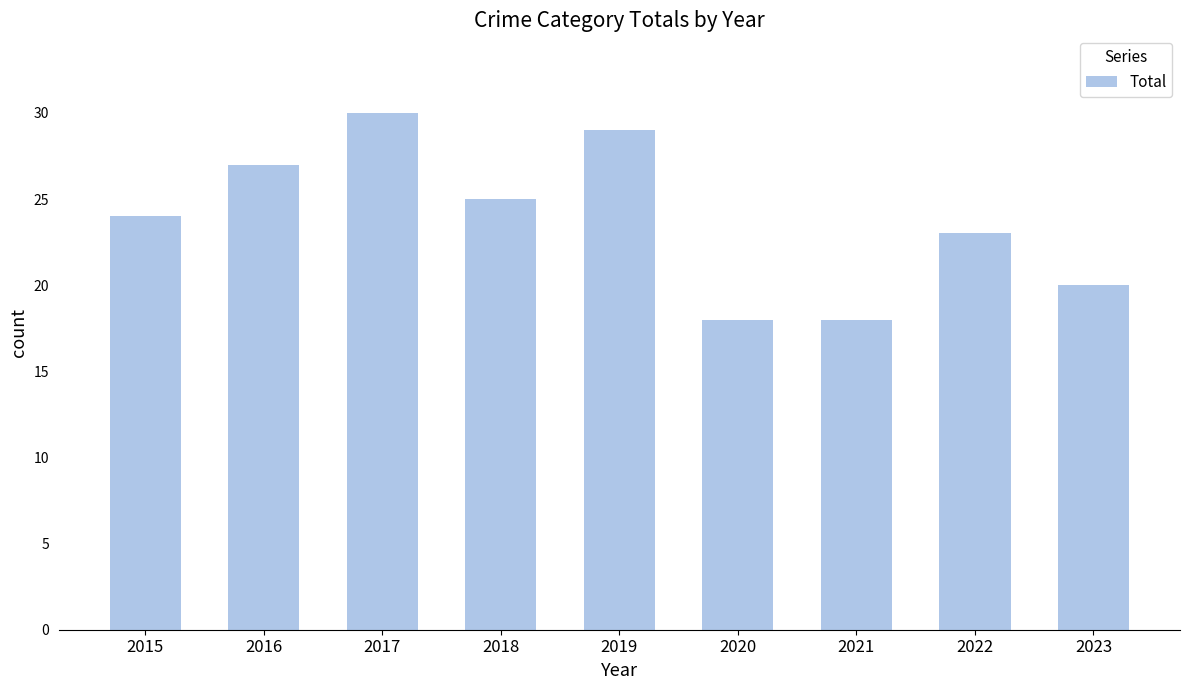

Approximately how many times larger is the value at 2021 compared to 2018?

0.7